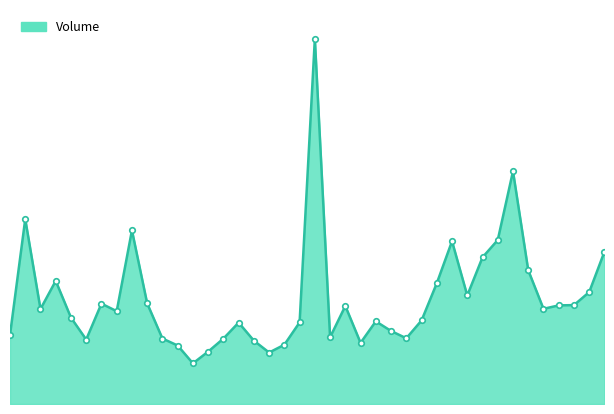

Does the chart have visible grid lines?

No